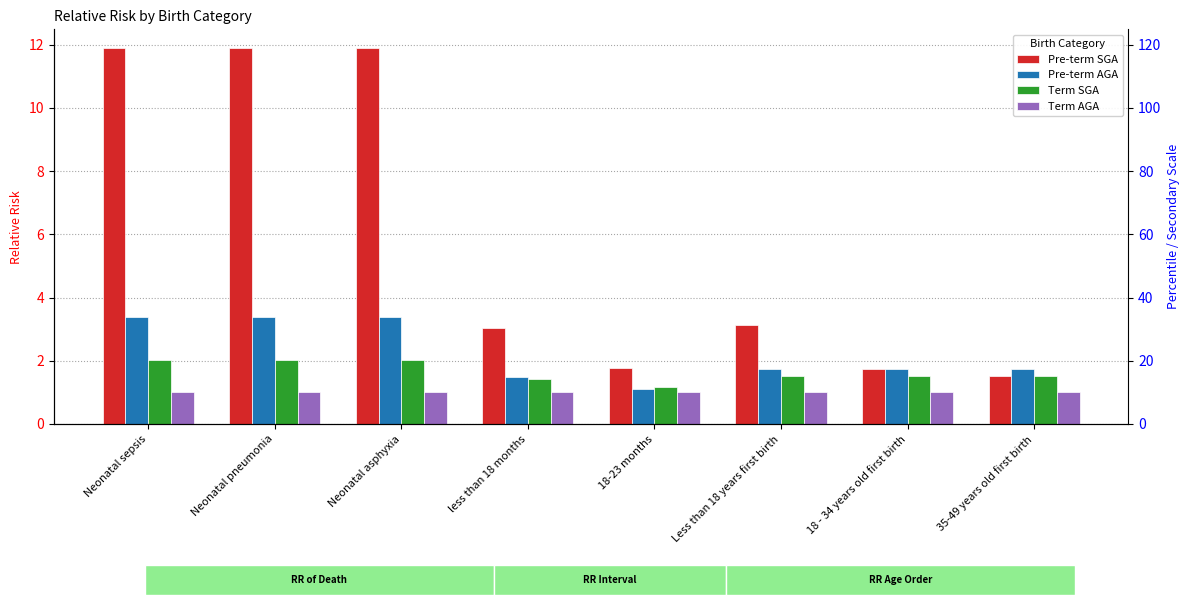

What is the average value of the Pre-term SGA series?

5.9